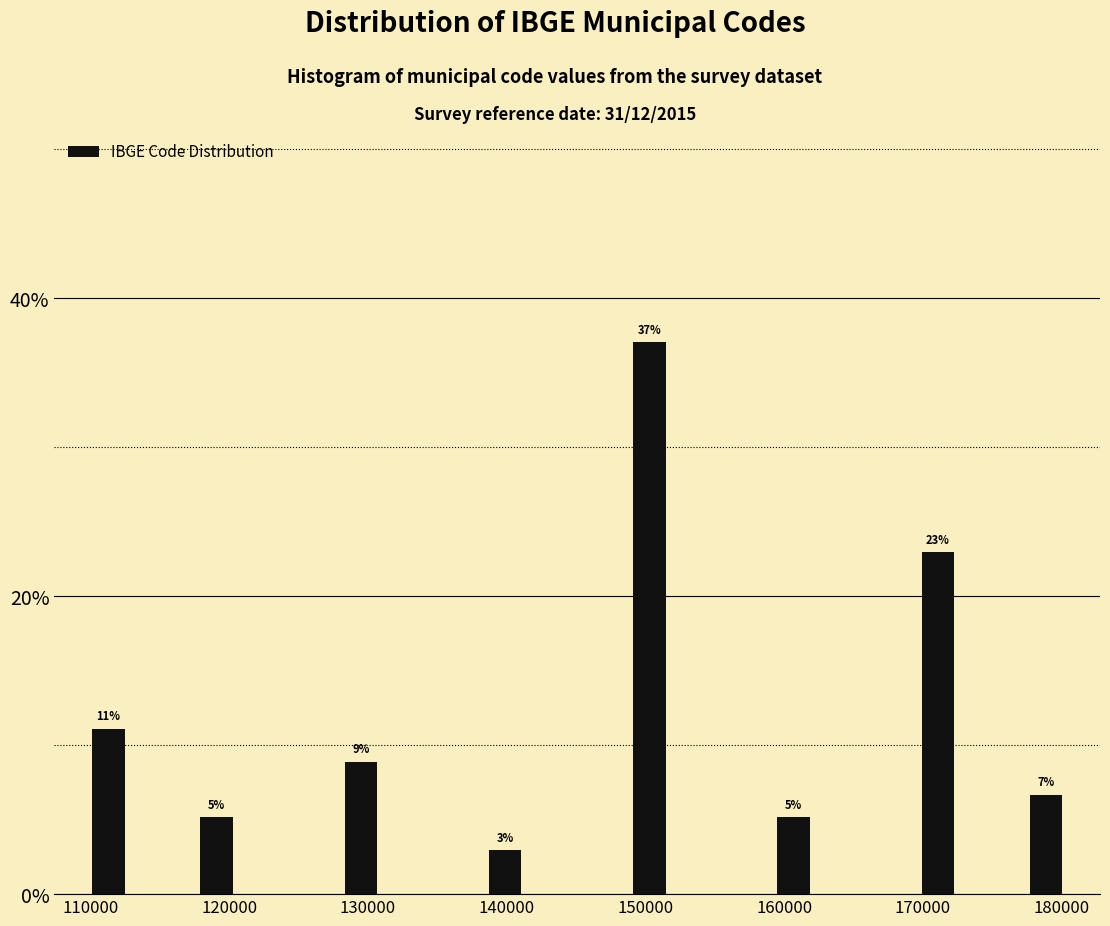

Read against the x-axis, roughly where is the centre of the tallest bar?

150000